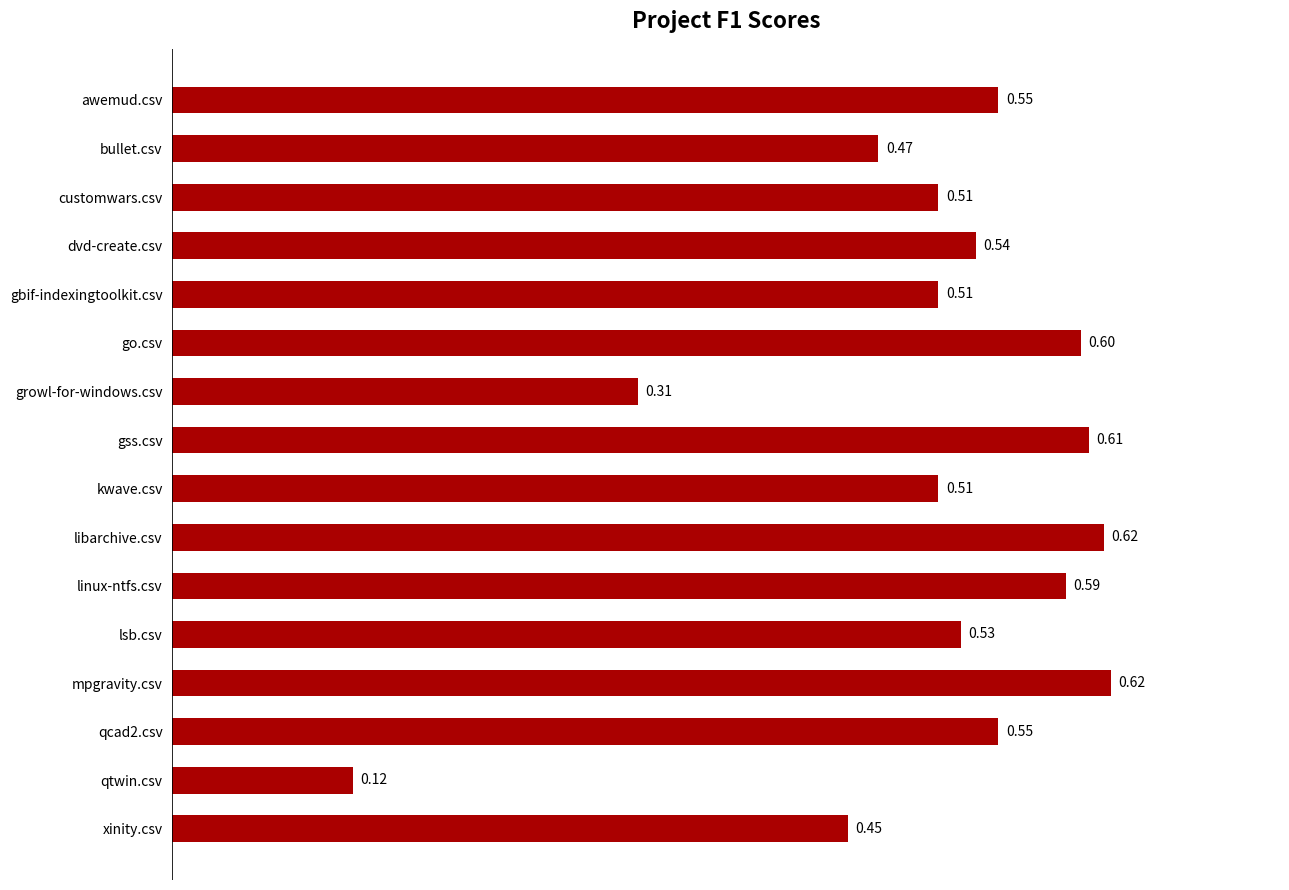

Which has a higher value, awemud.csv or qtwin.csv?

awemud.csv